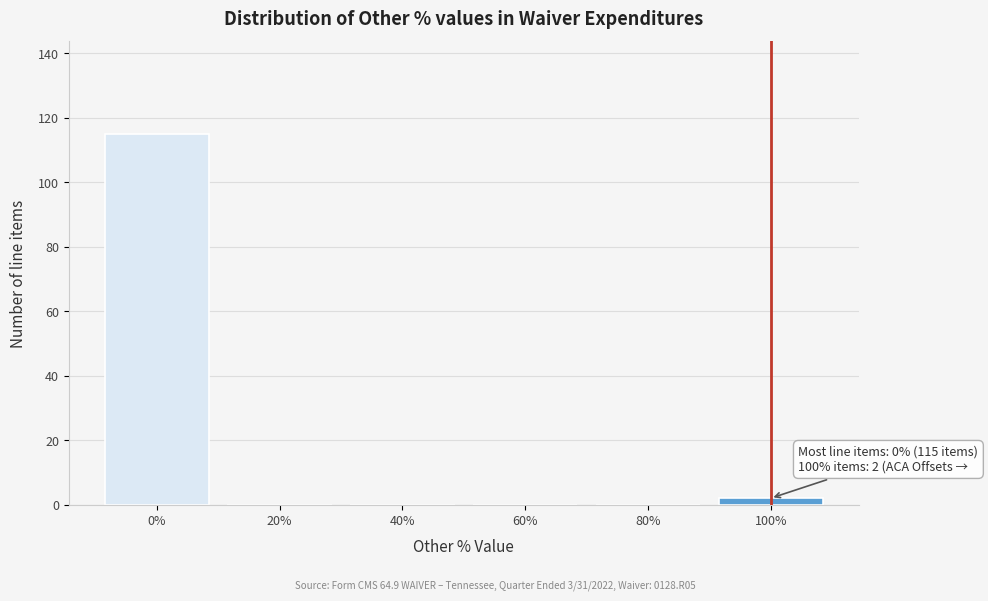

Over which range of the x-axis is the bar tallest?

-10 to 10